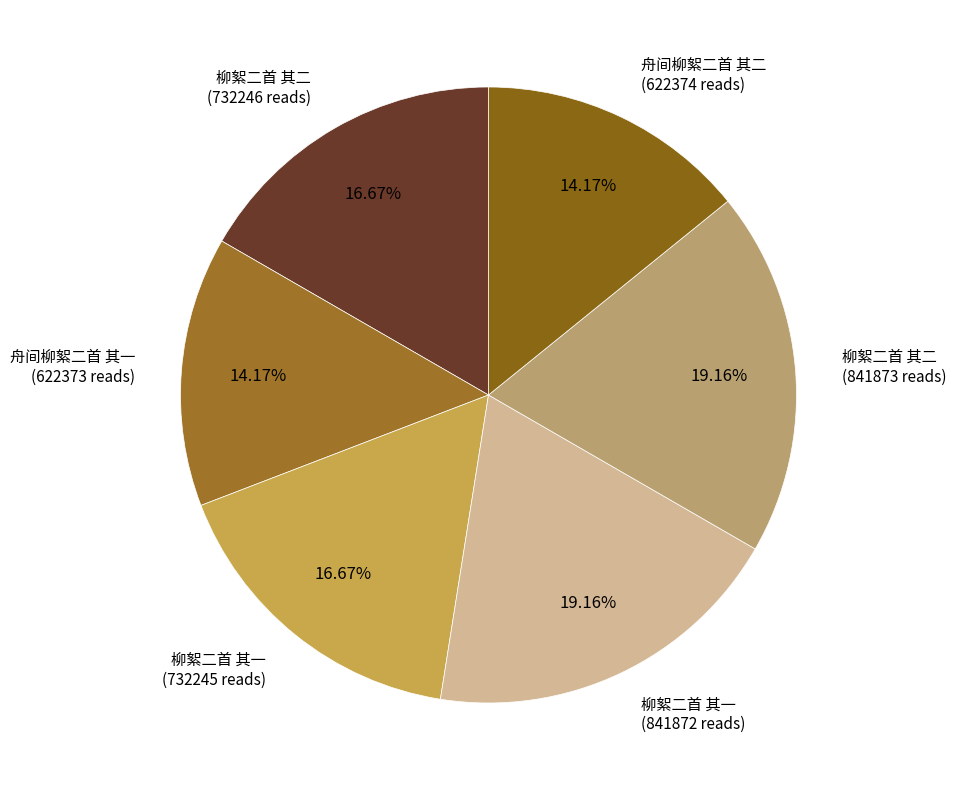

Which category has the biggest portion of the pie?

柳絮二首 其二